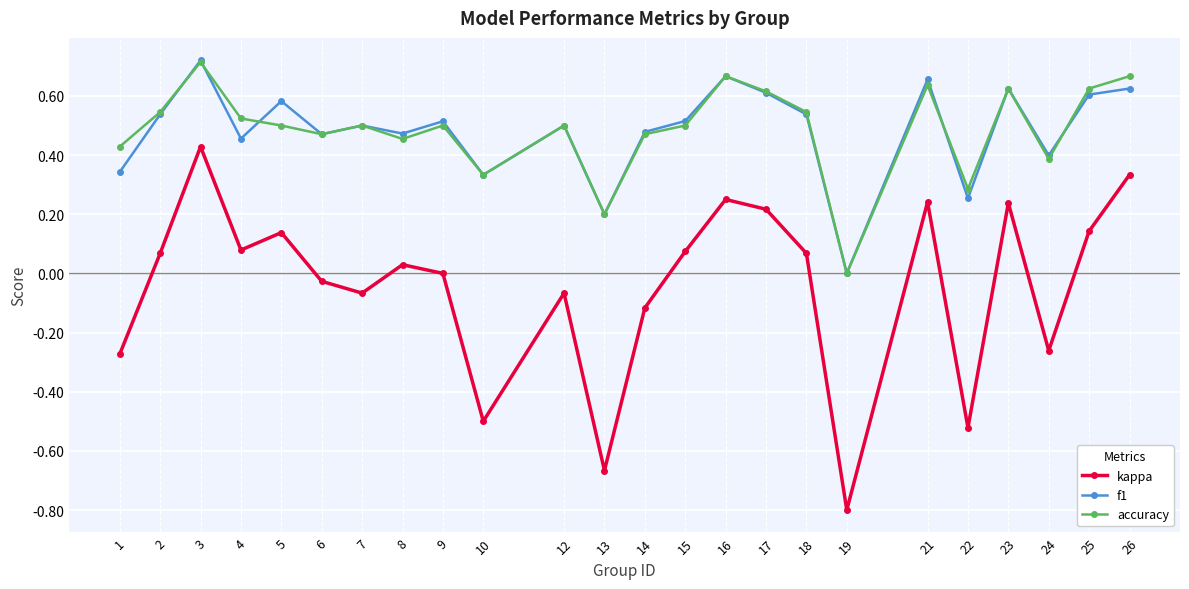

How many interior local valleys does the accuracy series have?

7